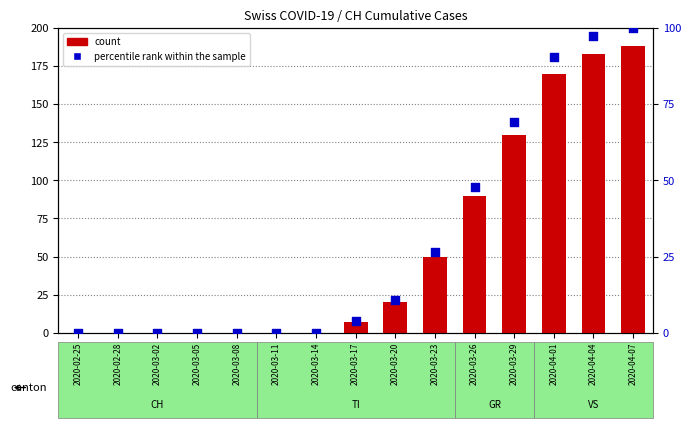

At which category is the sum across all series the highest?

2020-04-07